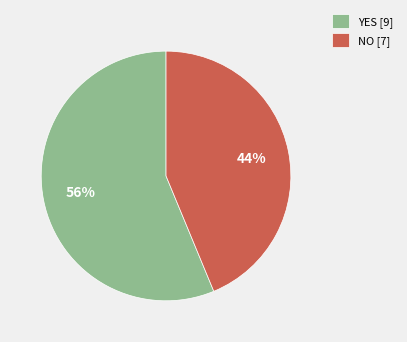

Which has a higher value, NO or YES?

YES